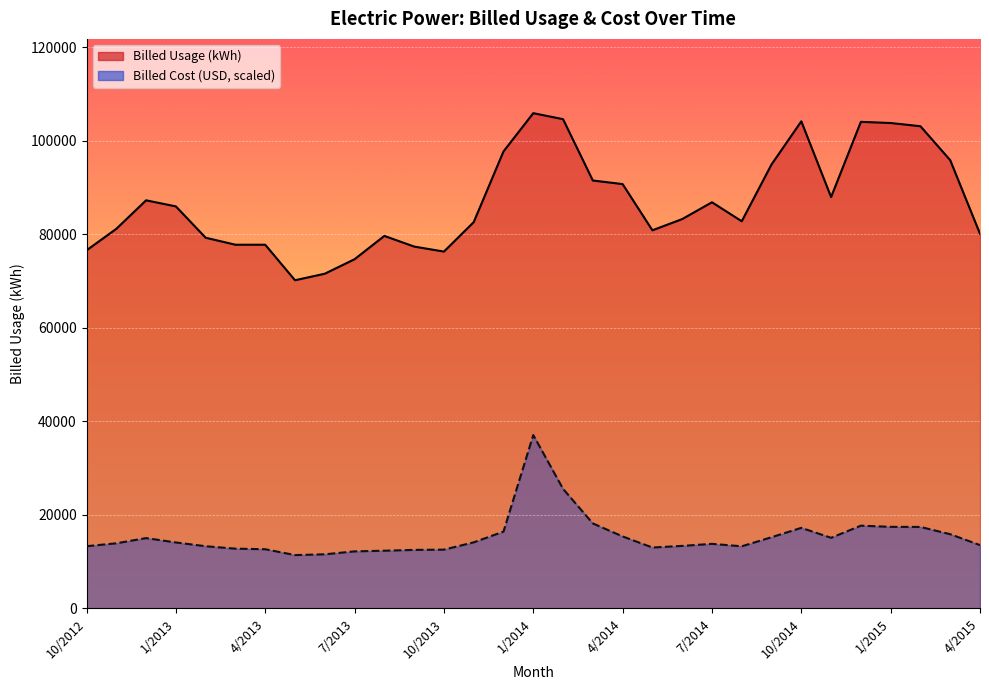

Reading right to left, list all the values displayed in this chart.

Billed Usage: 80147.0	95886.0	103151.0	103841.0	104091.0	88000.0	104201.0	94976.0	82822.0	86884.0	83289.0	80887.0	90774.0	91541.0	104658.0	105946.0	97758.0	82633.0	76335.0	77408.0	79688.0	74699.0	71600.0	70200.0	77800.0	77800.0	79300.0	86000.0	87300.0	81200.0	76600.0
Billed Cost: 13538.3	15868.1	17424.5	17444.3	17697.7	15099.9	17229.1	15224.0	13284.8	13804.9	13368.0	13023.5	15392.9	18175.6	25569.1	37081.1	16423.9	14127.0	12566.7	12512.6	12339.7	12198.4	11568.8	11405.1	12655.2	12775.3	13296.7	14103.3	15036.5	13923.7	13302.0